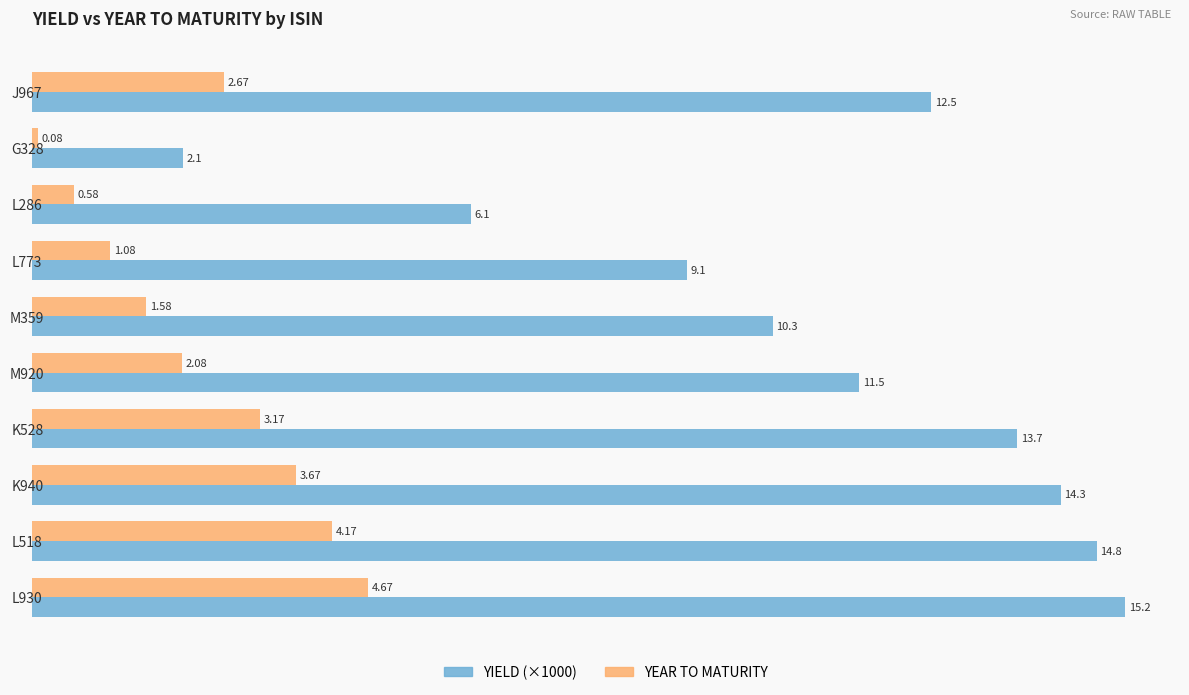

Which series has the widest spread of values?

YIELD (×1000)